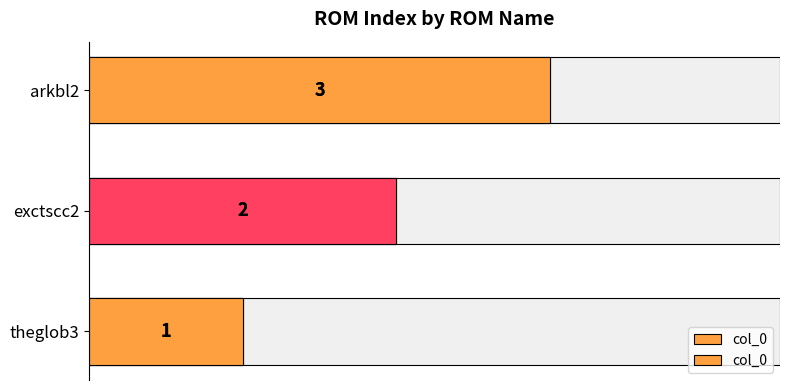

What position from the left is arkbl2?

3